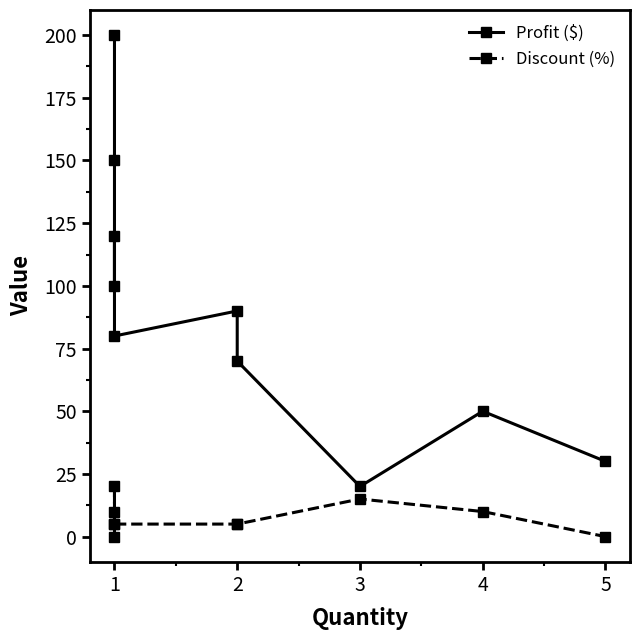

What is the value of the Discount (%) point at the 2nd from the left?

10